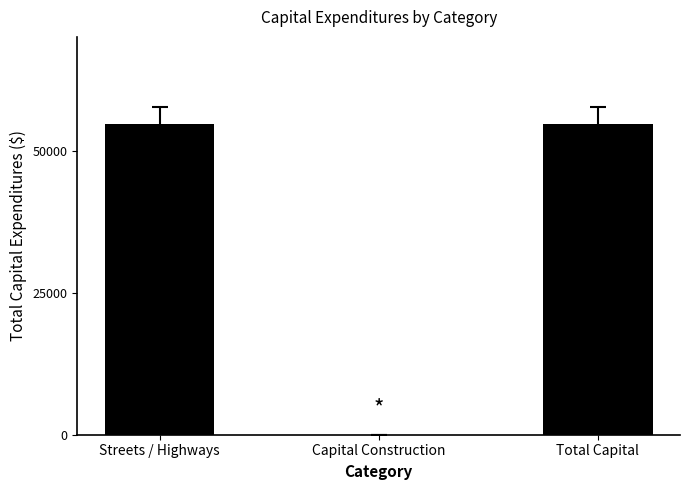

What is the approximate value at Streets / Highways, to the nearest 100?

54600